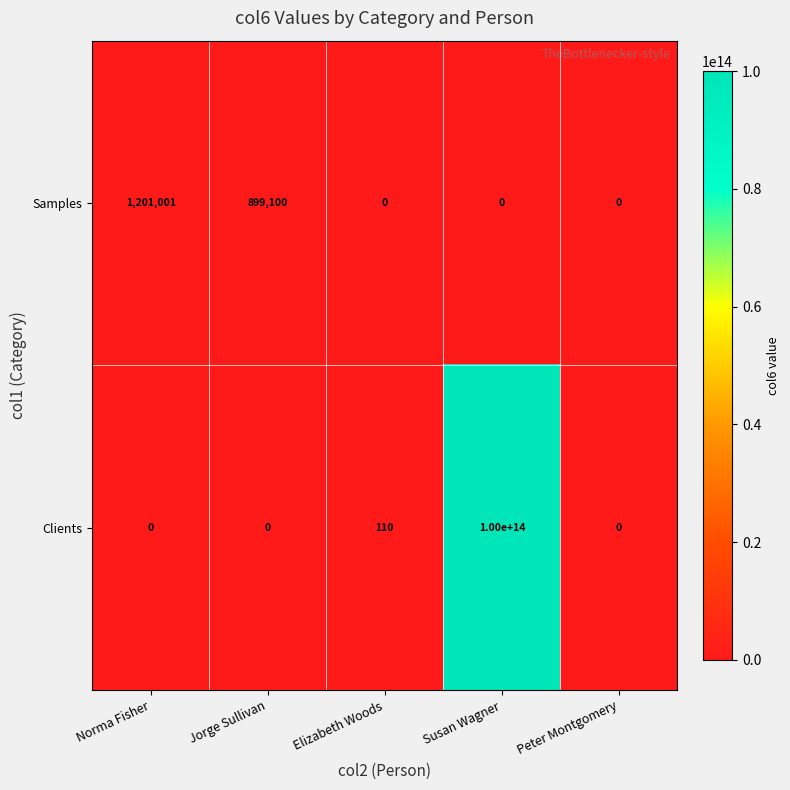

The value of Clients at Elizabeth Woods is 153. True or false?

False